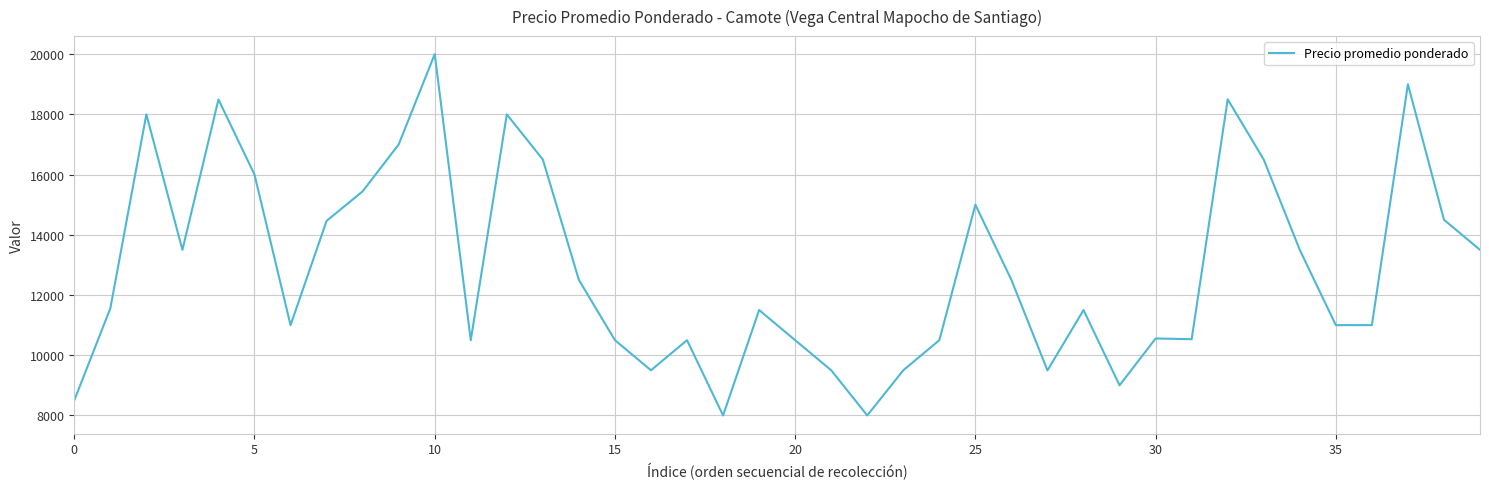

What is the smallest value displayed?

8000